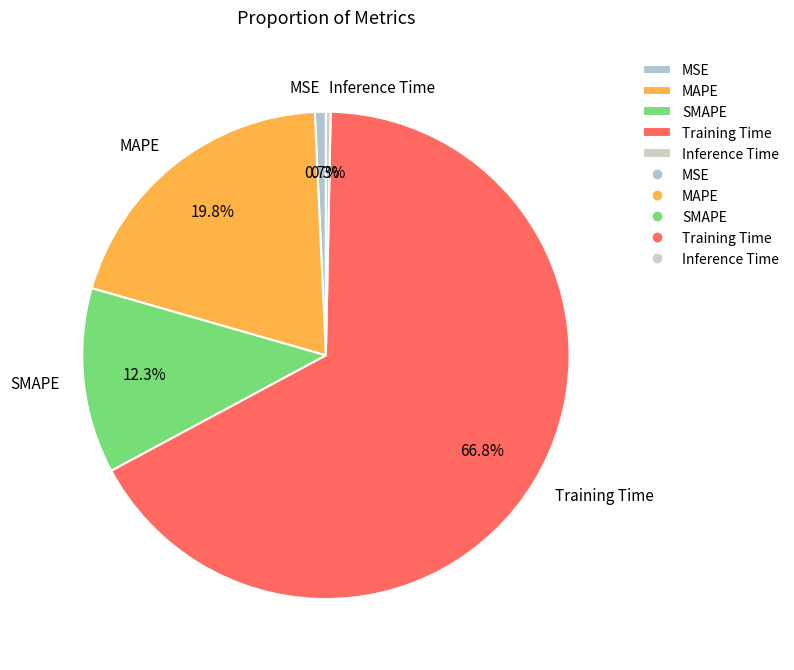

To the nearest percent, what percentage of the pie is SMAPE?

12%